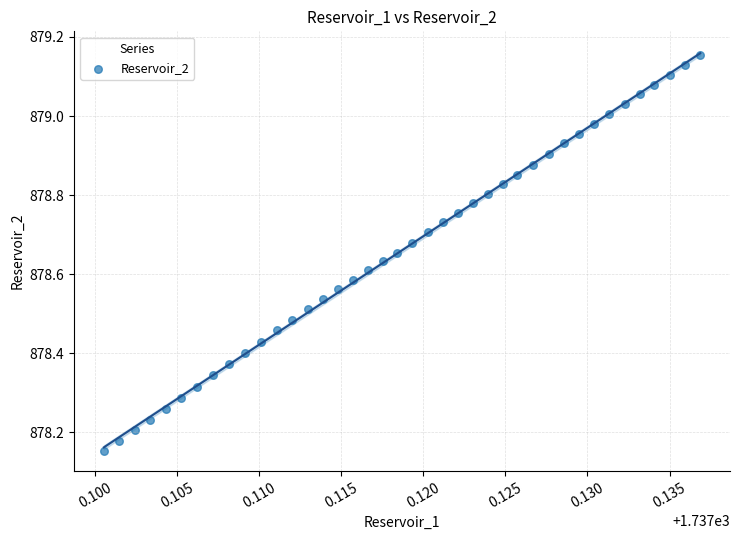

What is the range of Y values (max minus min)?

1.0